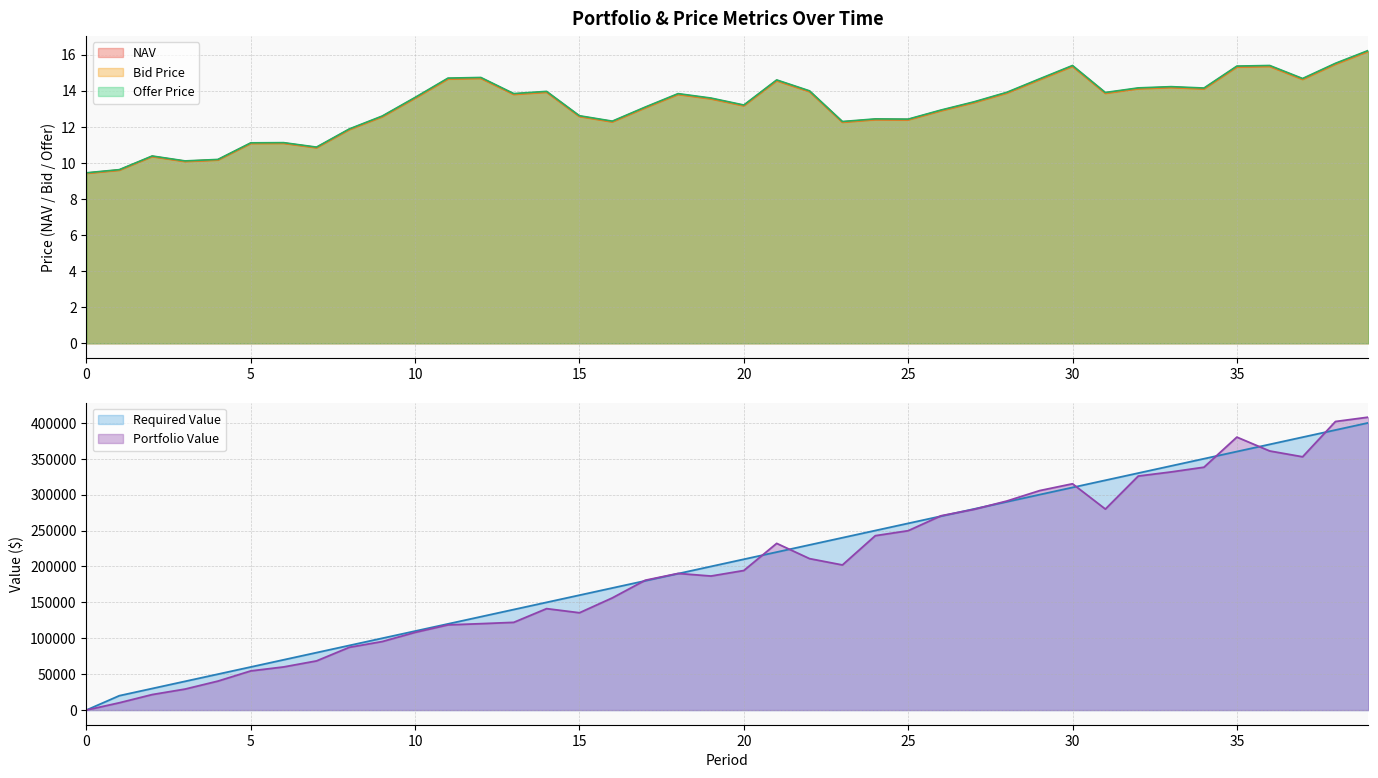

True or false: Offer Price and Portfolio Value cross at least once.

True